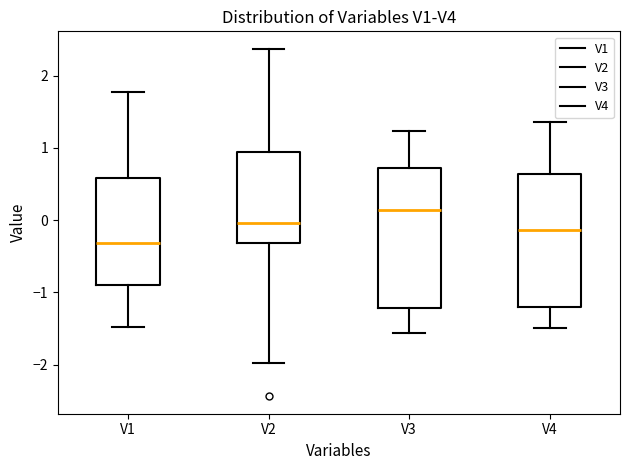

Reading left to right, read every box against the y-axis: the position of its median line, the range the box covers, and the ends of its whiskers. The values are not printed on the chart, so give them approximately, as read against the axis.

V1: median -0.3, box -0.9 to 0.6, whiskers -1.5 to 1.8
V2: median 0.0, box -0.3 to 0.9, whiskers -2.0 to 2.4
V3: median 0.1, box -1.2 to 0.7, whiskers -1.6 to 1.2
V4: median -0.1, box -1.2 to 0.6, whiskers -1.5 to 1.4